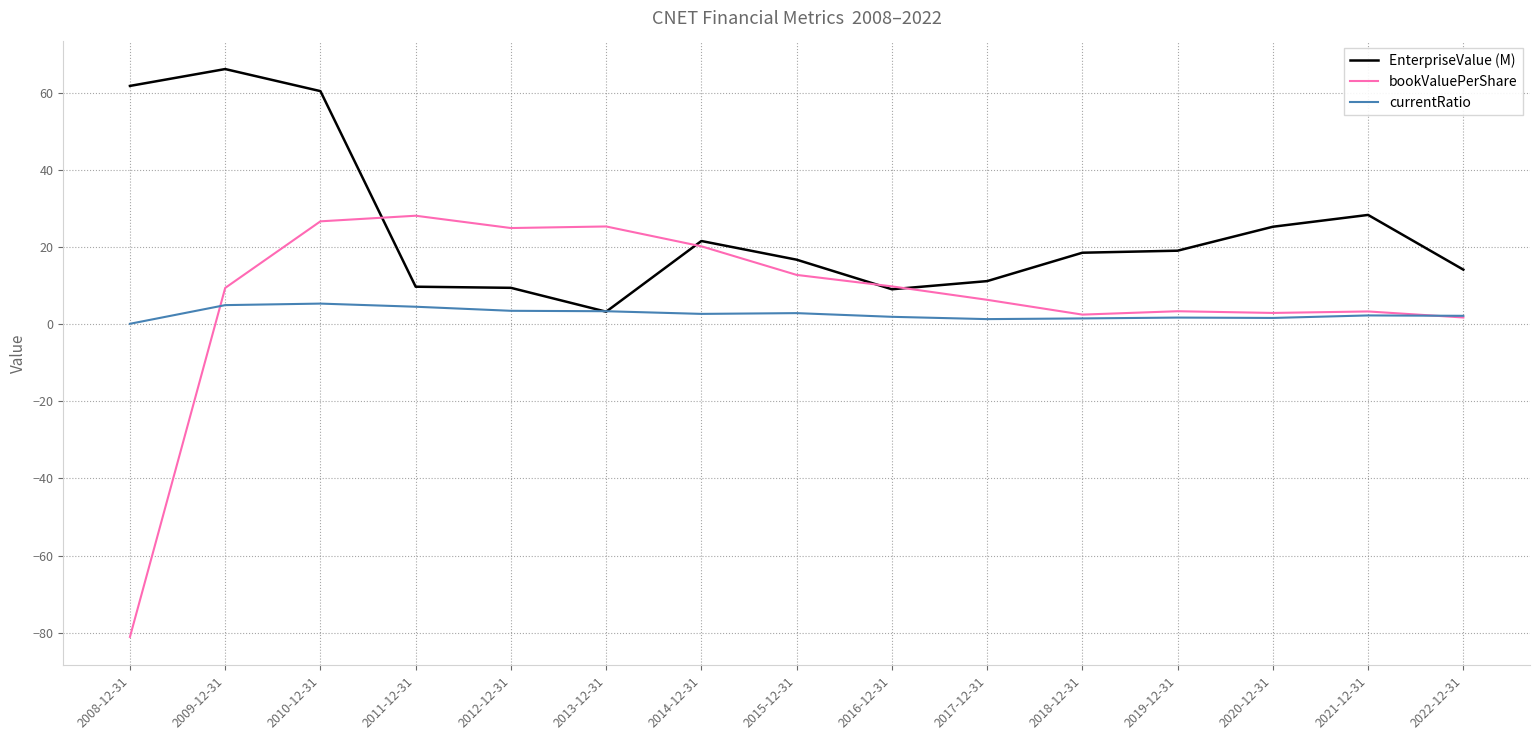

In currentRatio, how many points are lower than both neighbors (excluding endpoints)?

3